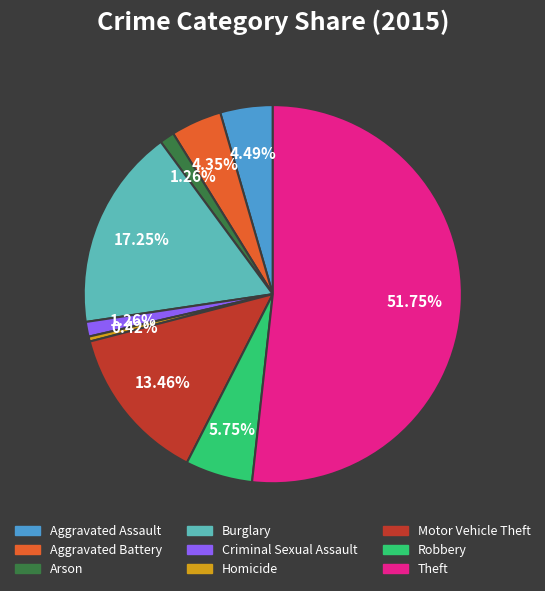

To the nearest percent, what is the difference between the Theft and Criminal Sexual Assault slice percentages?

50%